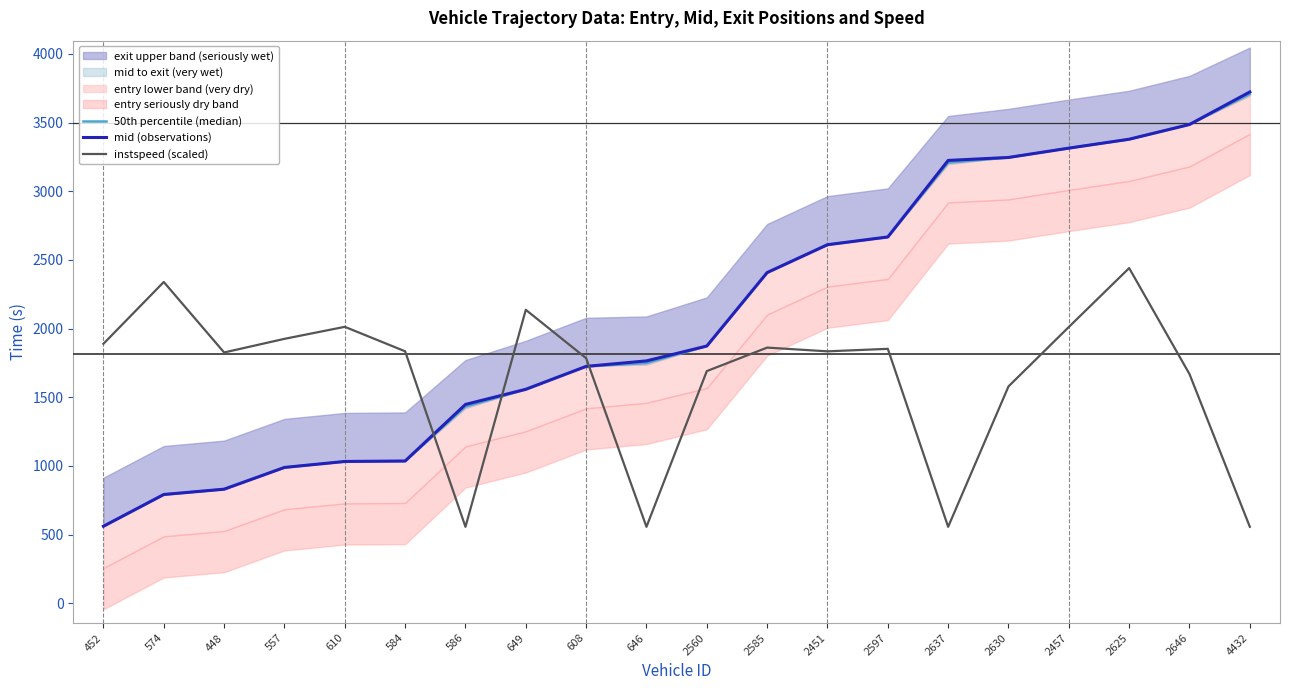

At which label does 50th percentile (median) first exceed 1872?

2560